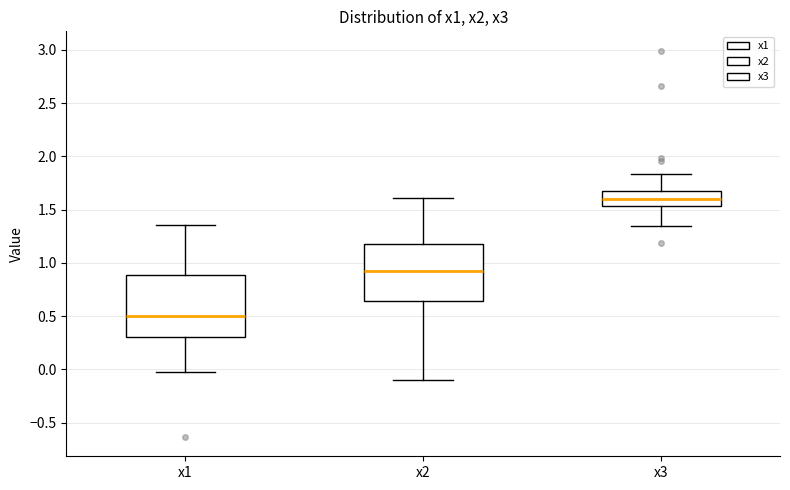

Reading left to right, transcribe this box plot: for each box, give where its median line is, the range the box spans, and where its two whiskers end, as read against the y-axis. The values are not printed on the chart, so give them approximately, as read against the axis.

x1: median 0.50, box 0.30 to 0.90, whiskers 0.00 to 1.35
x2: median 0.95, box 0.65 to 1.20, whiskers -0.10 to 1.60
x3: median 1.60, box 1.55 to 1.65, whiskers 1.35 to 1.85